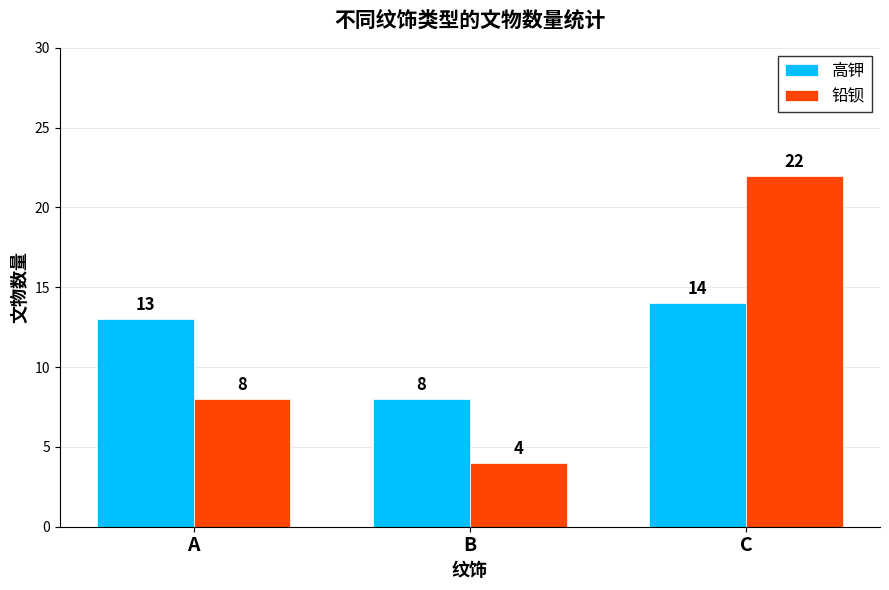

The 高钾 series shows 21 at C. True or false?

False